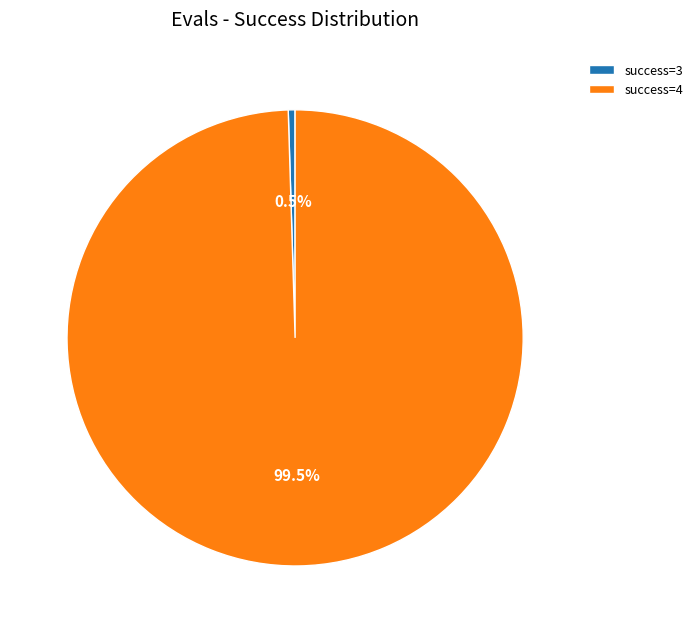

Count the number of slices in the pie.

2